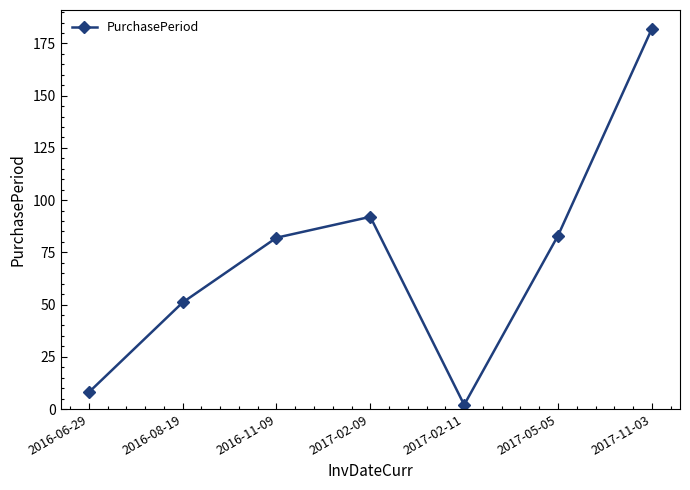

The chart shows a value of 49 at 2017-05-05. True or false?

False